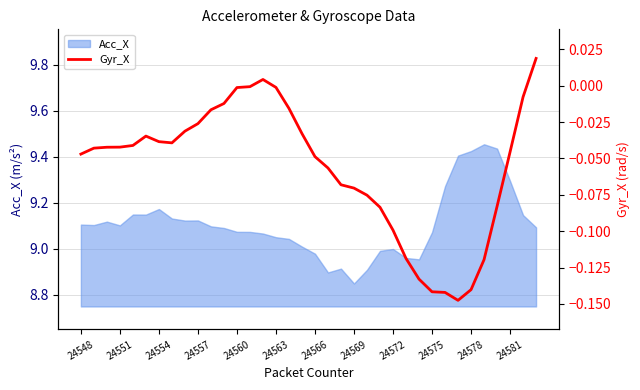

True or false: the data shows -0.0 at 19.

False